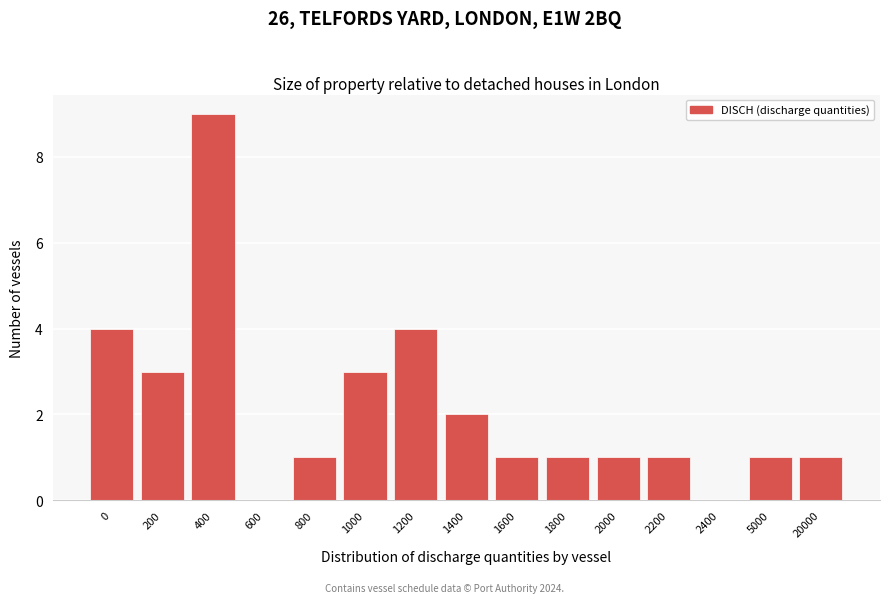

Reading right to left, transcribe all the data shown in this chart.

20000=1	5000=1	2400=0	2200=1	2000=1	1800=1	1600=1	1400=2	1200=4	1000=3	800=1	600=0	400=9	200=3	0=4